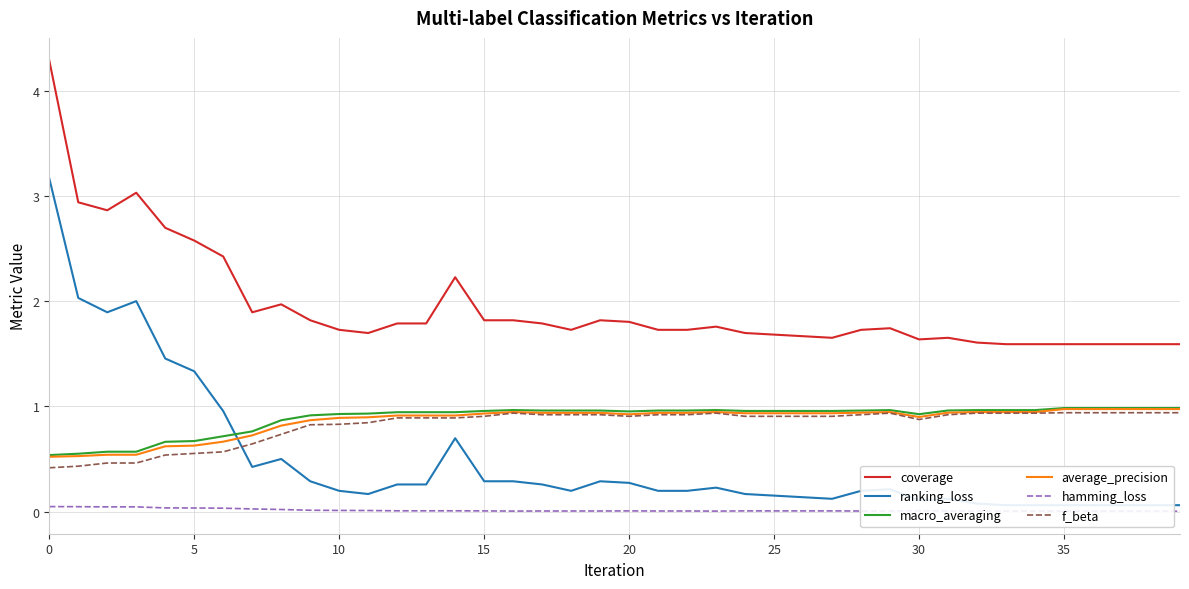

Rank the series by their maximum value, from highest to lowest.

coverage, ranking_loss, macro_averaging, average_precision, f_beta, hamming_loss